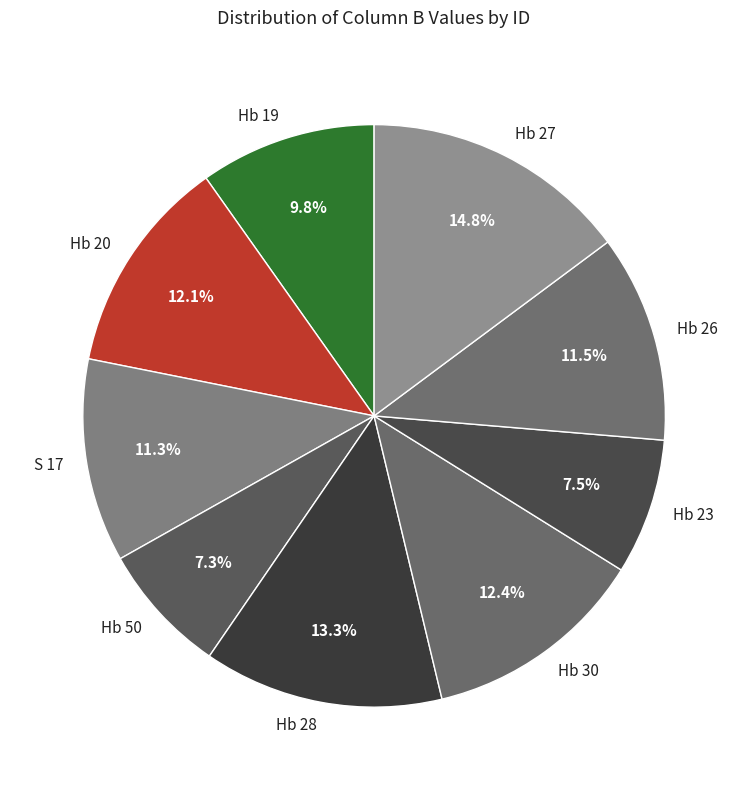

How many slices are in this pie chart?

9